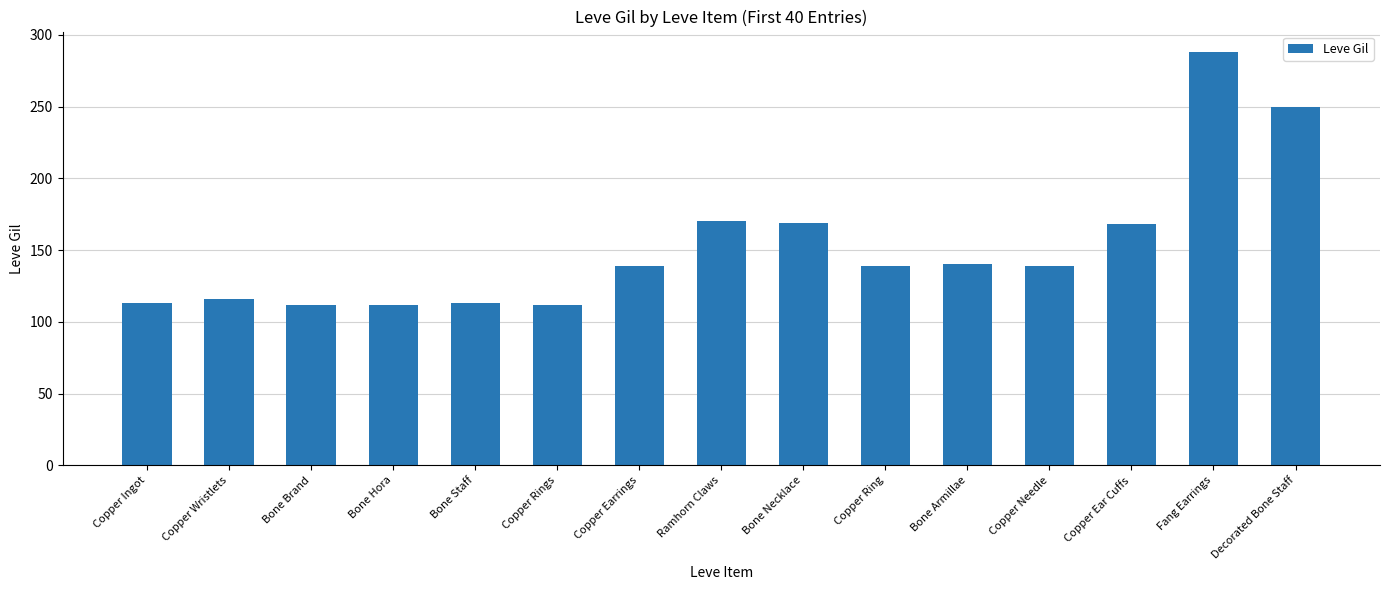

Which category has the highest value across all series?

Fang Earrings